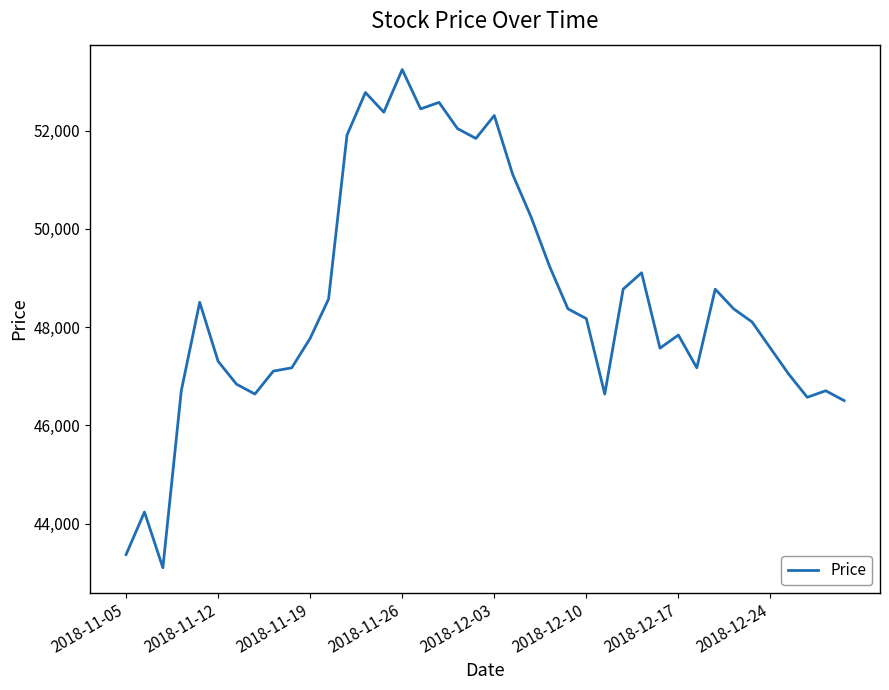

What is the maximum value shown in the chart?

53243